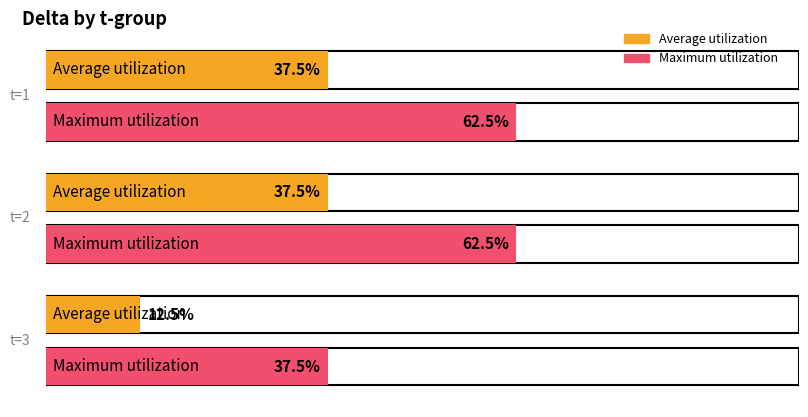

At how many categories does at least one series exceed 38?

2